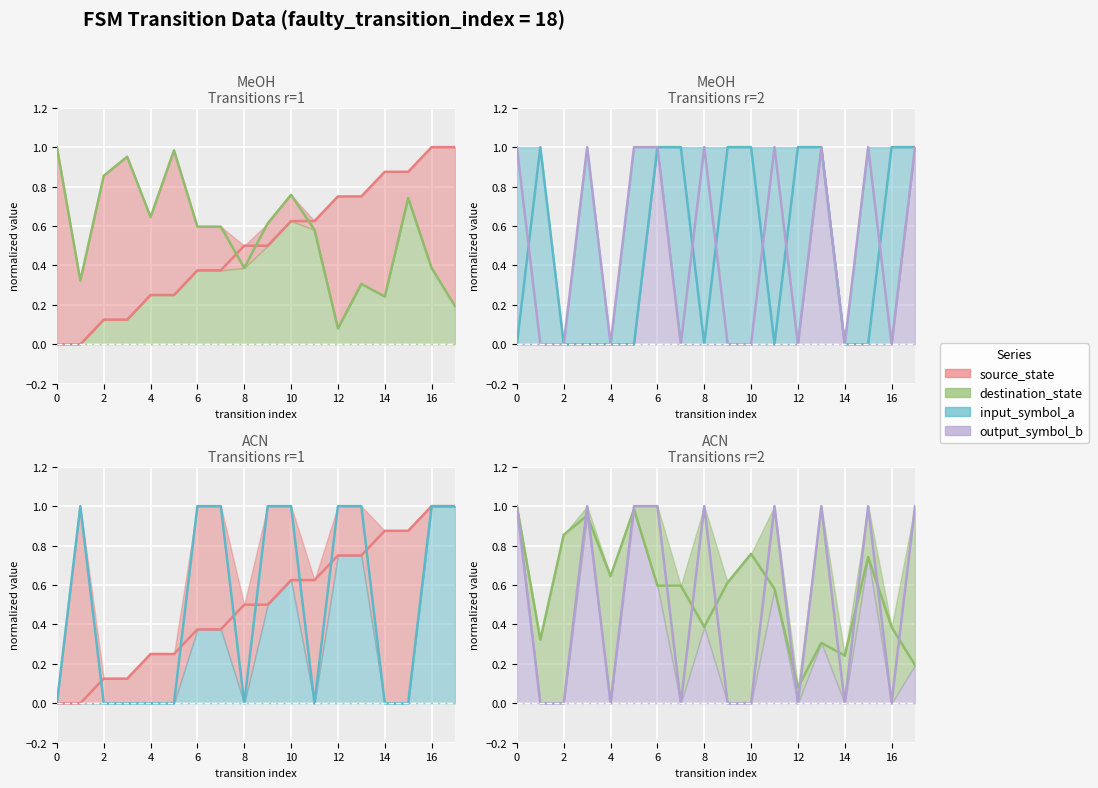

Does the chart display data point markers on the line(s)?

No